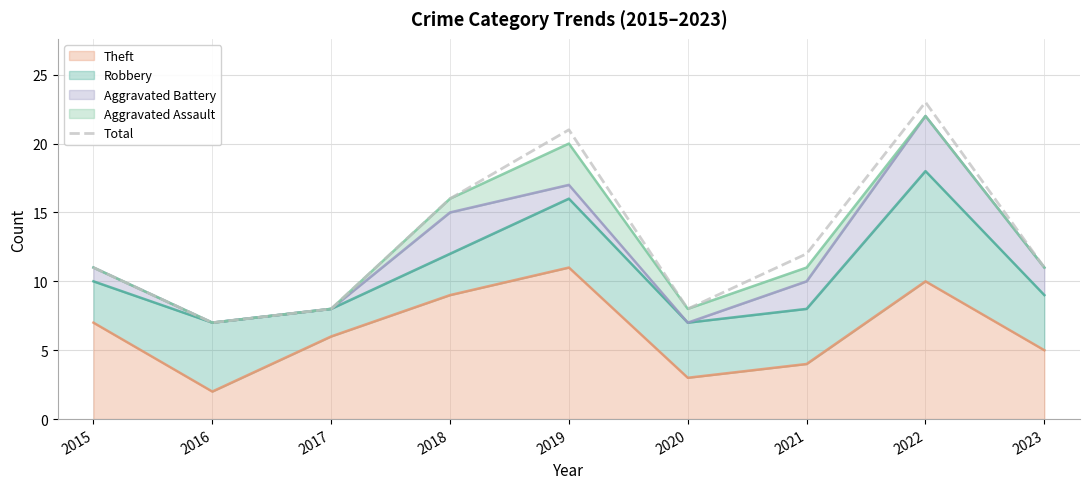

What is the difference between the maximum and minimum values?

16